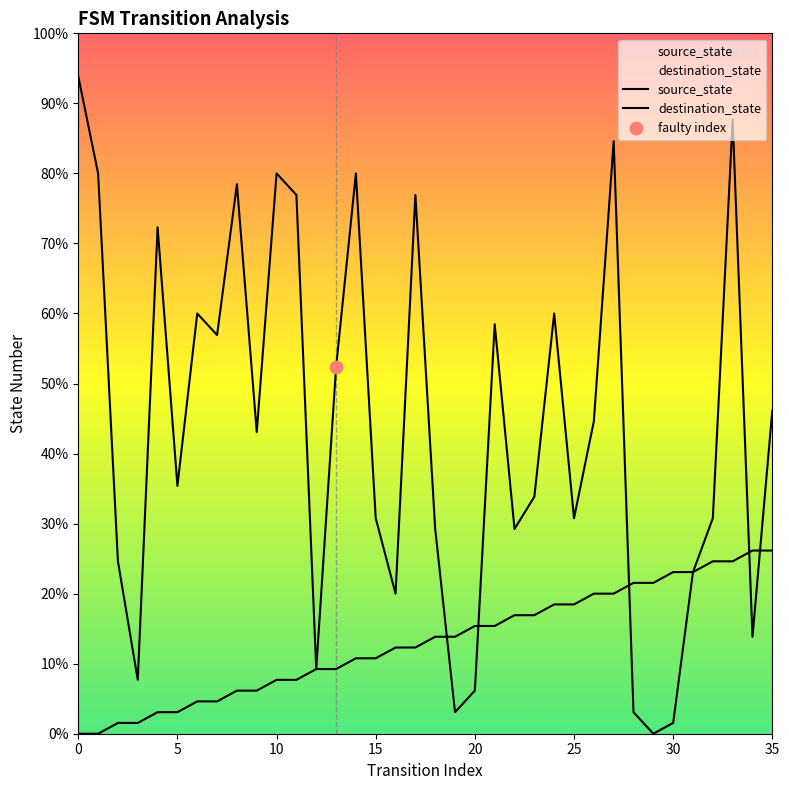

Which series has the largest total across all categories?

destination_state